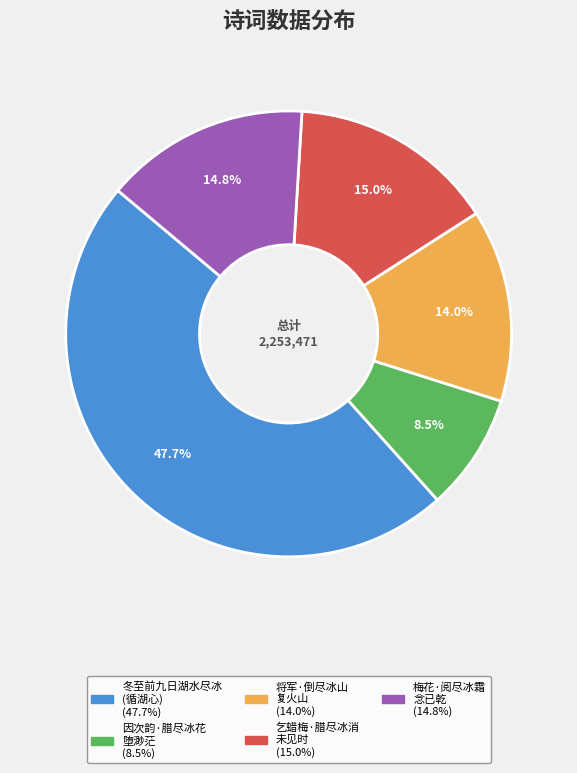

Does any single category account for the majority?

No